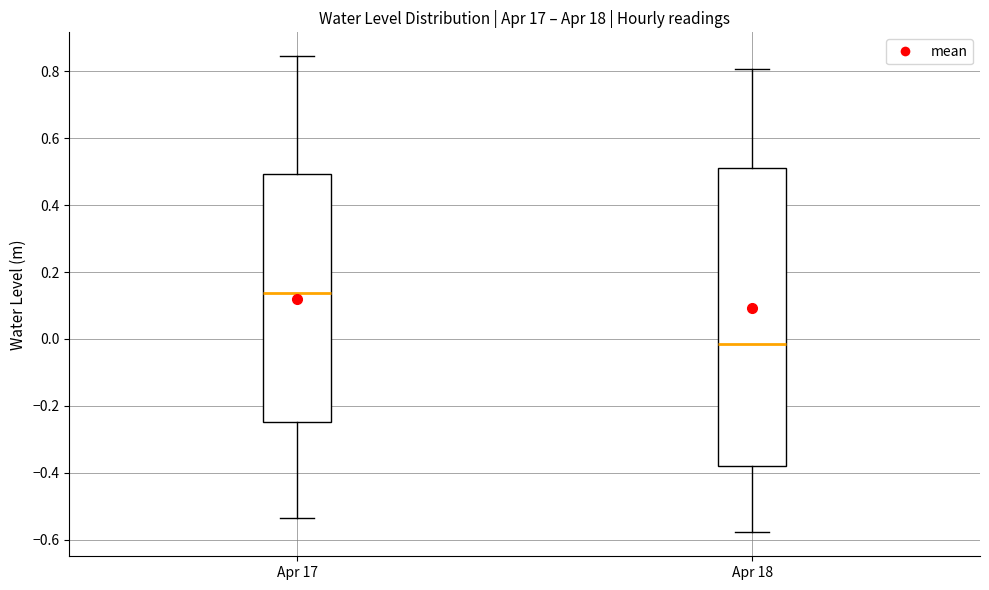

Comparing the boxes themselves (not the whiskers), which one is the tallest?

Apr 18